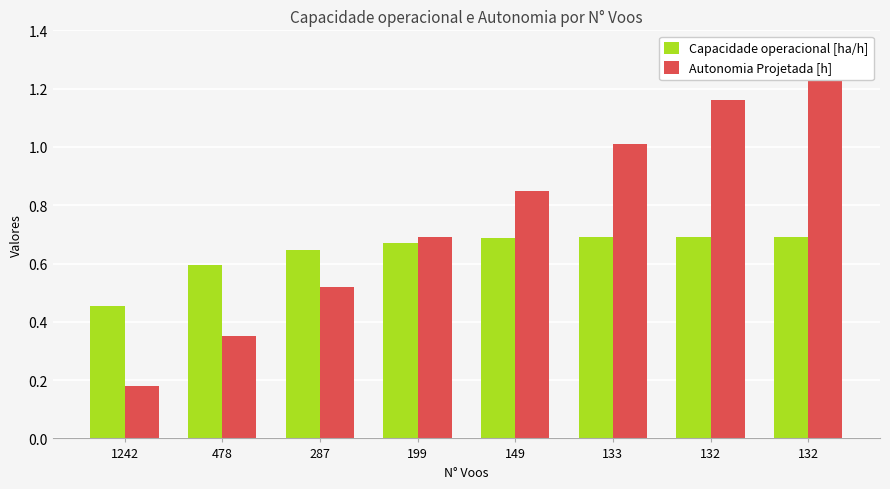

Reading right to left, what are all the values shown in this chart?

Capacidade operacional [ha/h]: 132=0.7	132=0.7	133=0.7	149=0.7	199=0.7	287=0.6	478=0.6	1242=0.5
Autonomia Projetada [h]: 132=1.3	132=1.2	133=1.0	149=0.8	199=0.7	287=0.5	478=0.3	1242=0.2